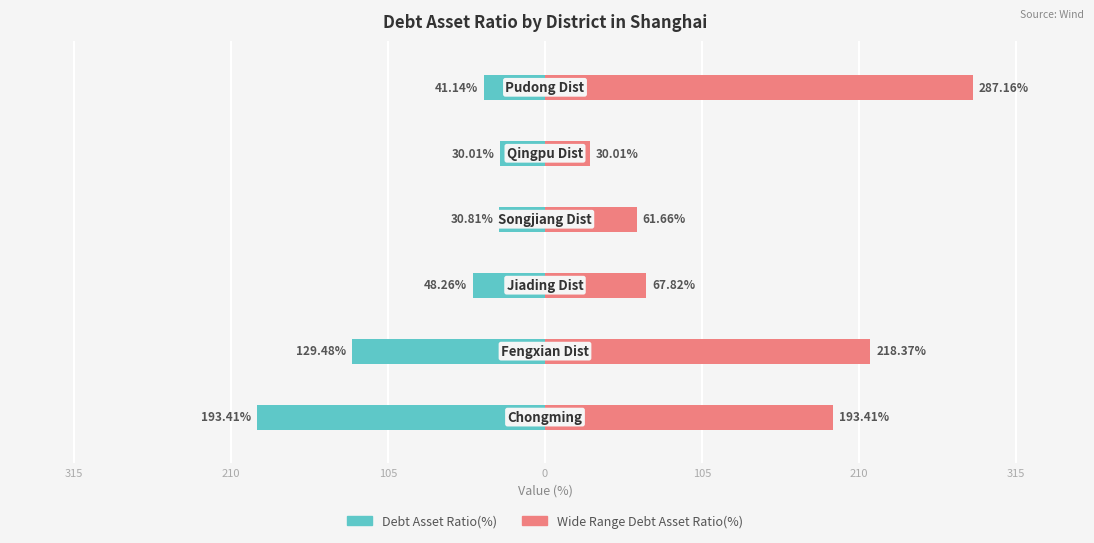

Reading left to right, extract all data points from this chart.

Debt Asset Ratio(%): -193.4	-129.5	-48.3	-30.8	-30.0	-41.1
Wide Range Debt Asset Ratio(%): 193.4	218.4	67.8	61.7	30.0	287.2